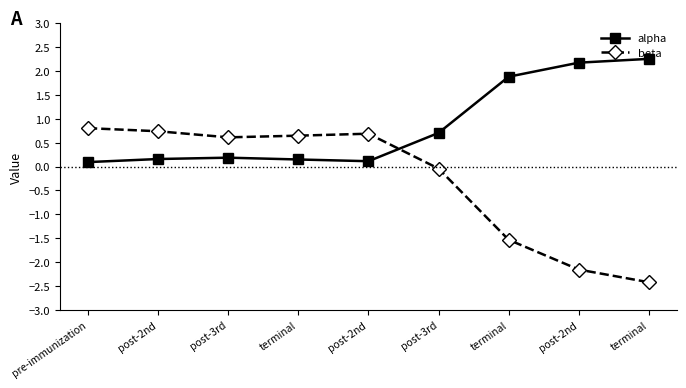

How many data points does each series have?

9